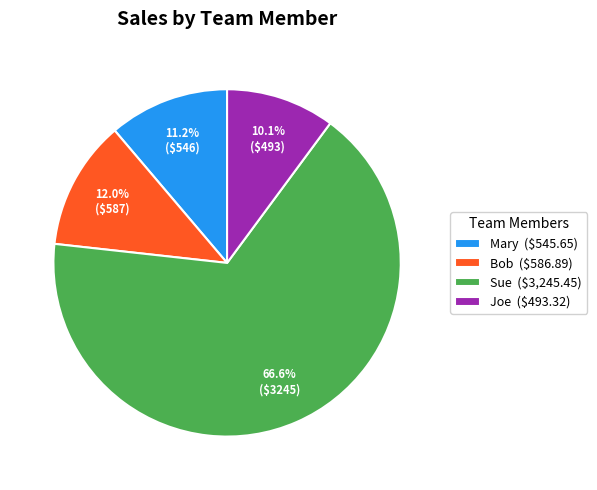

What percentage is NOT represented by Mary ($545.65)?

88.8%